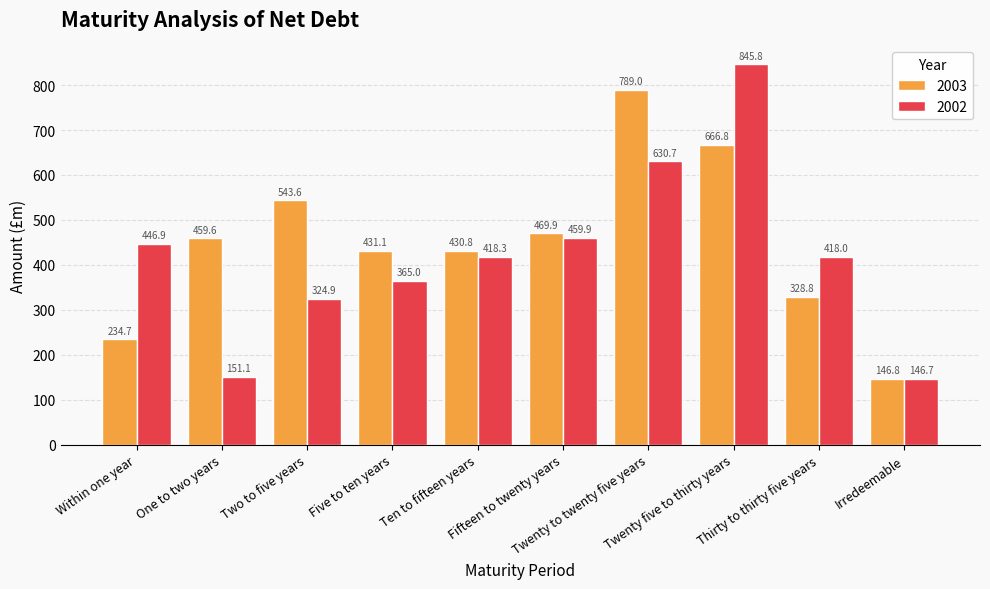

Reading right to left, extract all data points from this chart.

2003: Irredeemable=146.8	Thirty to thirty five years=328.8	Twenty five to thirty years=666.8	Twenty to twenty five years=789.0	Fifteen to twenty years=469.9	Ten to fifteen years=430.8	Five to ten years=431.1	Two to five years=543.6	One to two years=459.6	Within one year=234.7
2002: Irredeemable=146.7	Thirty to thirty five years=418.0	Twenty five to thirty years=845.8	Twenty to twenty five years=630.7	Fifteen to twenty years=459.9	Ten to fifteen years=418.3	Five to ten years=365.0	Two to five years=324.9	One to two years=151.1	Within one year=446.9